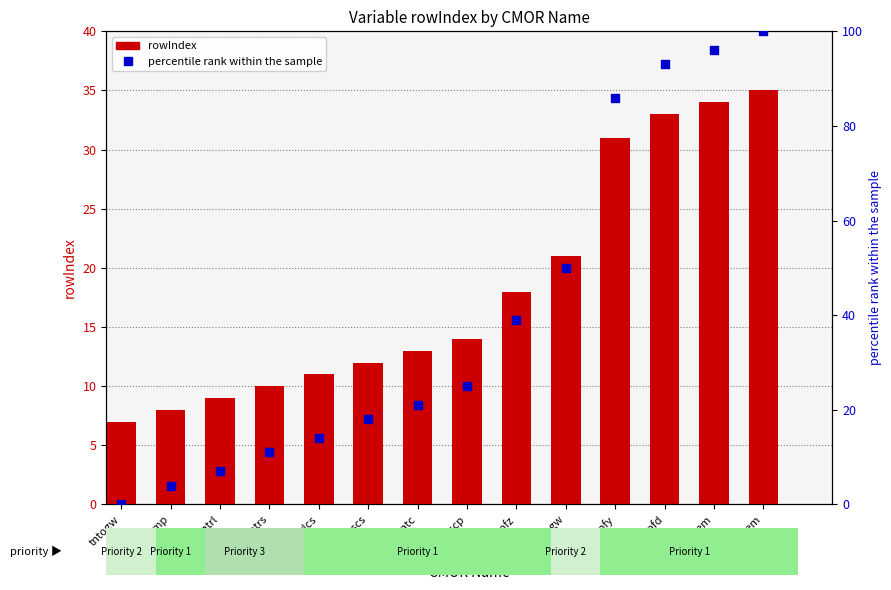

Which series has the largest total across all categories?

percentile rank within the sample